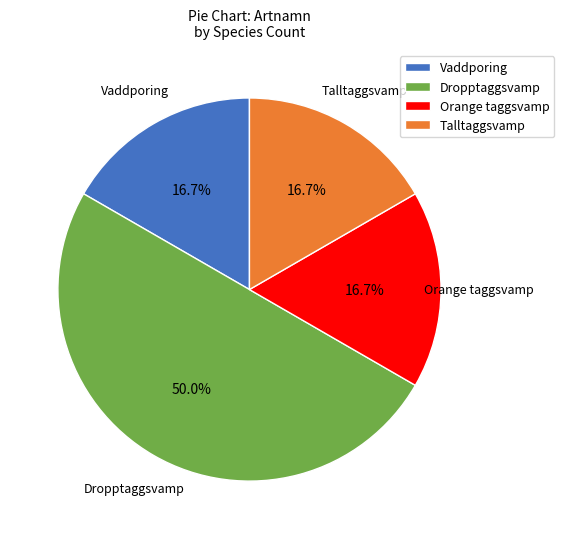

Do Orange taggsvamp and Vaddporing together represent more than half of the pie?

No